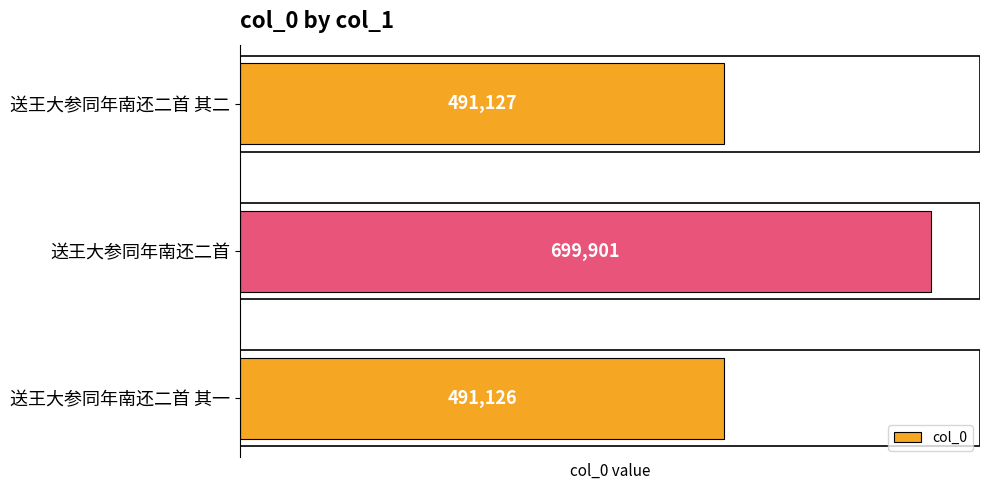

Between 送王大参同年南还二首 其一 and 送王大参同年南还二首 其二, which is larger?

送王大参同年南还二首 其二